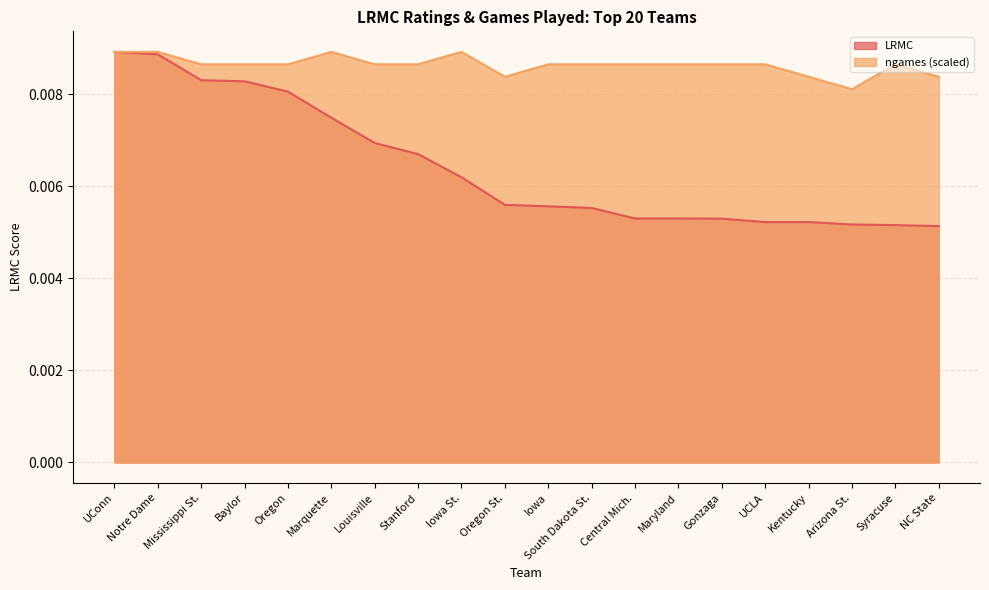

Rank the categories by ngames value from highest to lowest.

UConn, Notre Dame, Marquette, Iowa St., Mississippi St., Baylor, Oregon, Louisville, Stanford, Iowa, South Dakota St., Central Mich., Maryland, Gonzaga, UCLA, Syracuse, Oregon St., Kentucky, NC State, Arizona St.